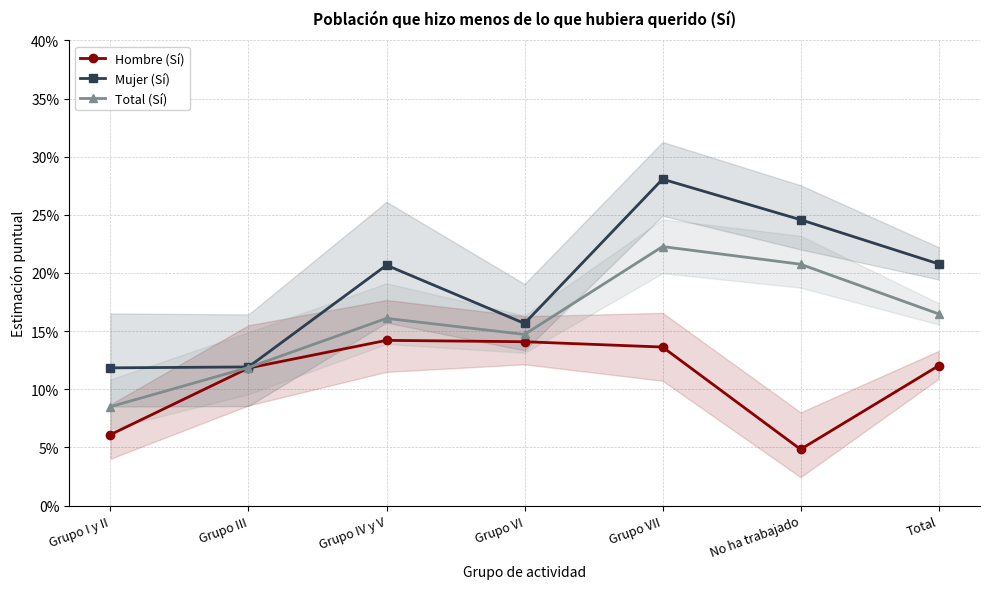

What position from the left is No ha trabajado?

6